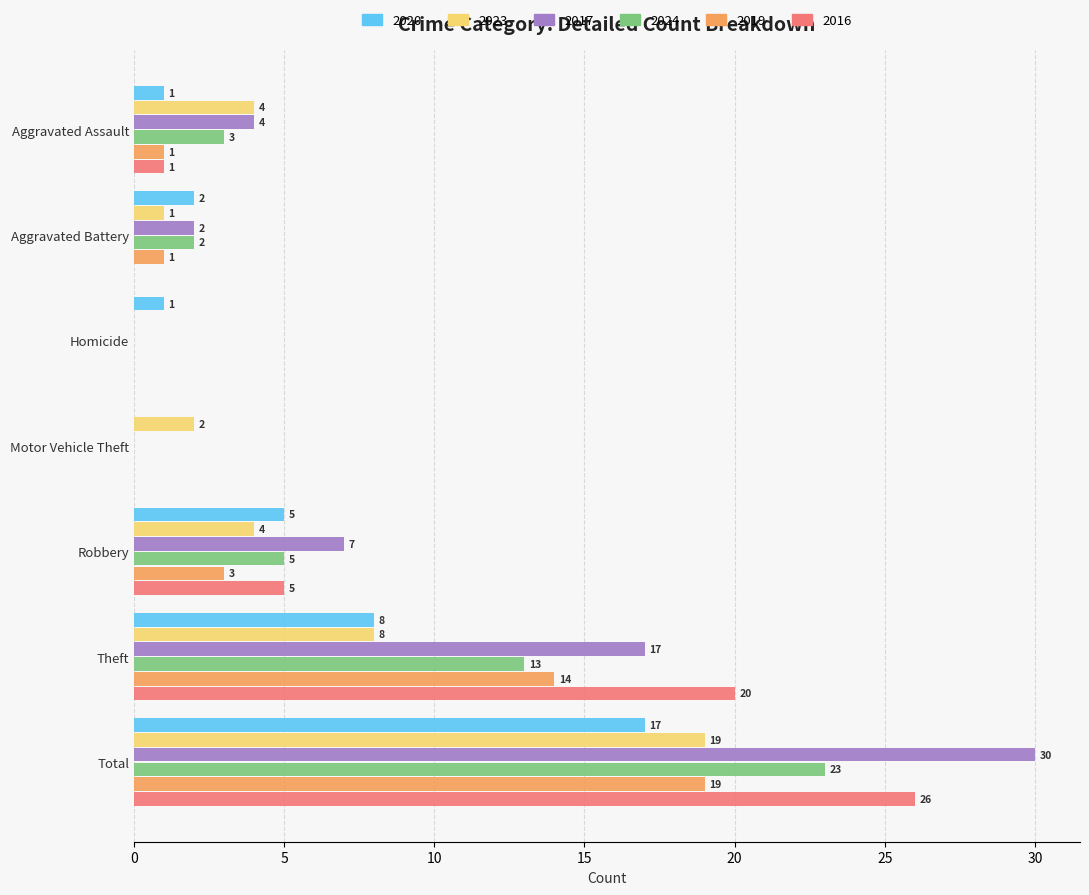

Between Aggravated Battery and Theft, which series saw the biggest shift?

2016